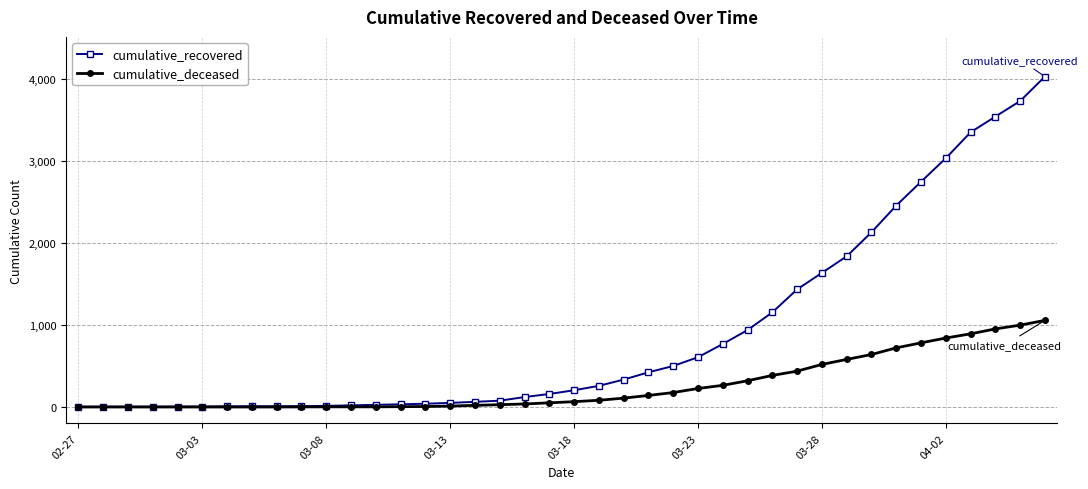

What is the maximum value for cumulative_recovered?

4028